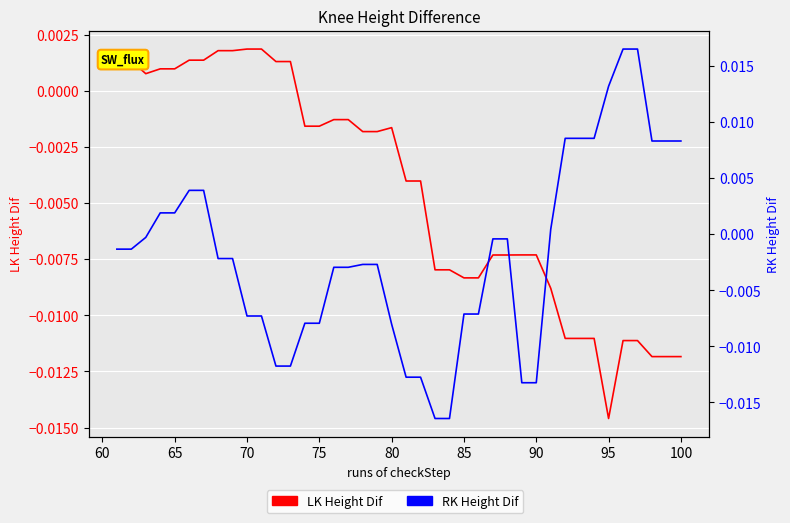

List the series in order of their overall mean, lowest first.

LK Height Dif, RK Height Dif